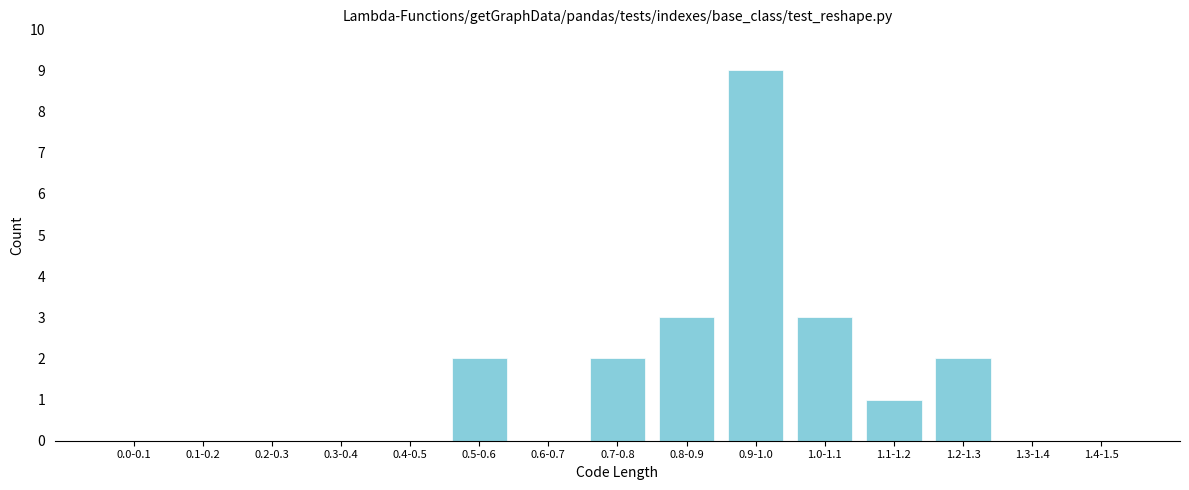

Reading left to right, extract all data points from this chart.

0.0-0.1=0	0.1-0.2=0	0.2-0.3=0	0.3-0.4=0	0.4-0.5=0	0.5-0.6=2	0.6-0.7=0	0.7-0.8=2	0.8-0.9=3	0.9-1.0=9	1.0-1.1=3	1.1-1.2=1	1.2-1.3=2	1.3-1.4=0	1.4-1.5=0